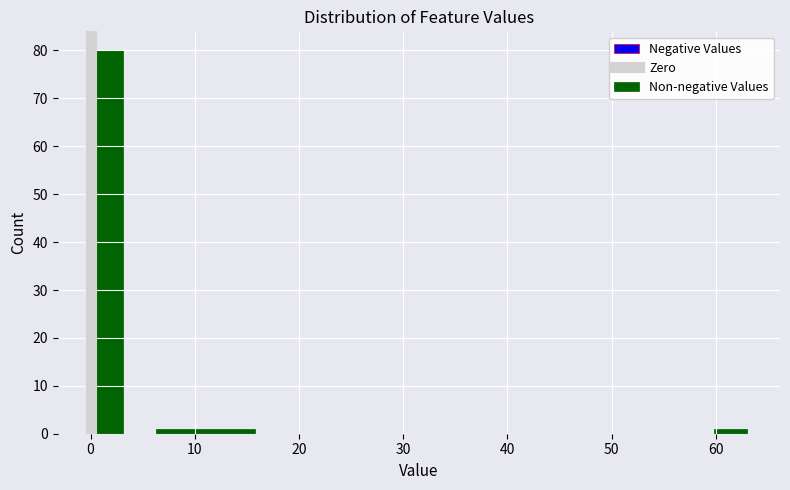

Around what value on the x-axis is the tallest bar? Give the approximate position of its centre, as read against the axis.

2